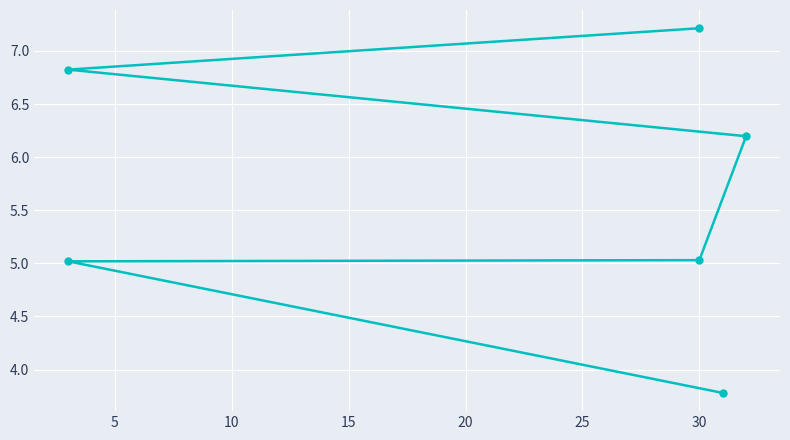

Which has a higher value, 25 or 15?

25